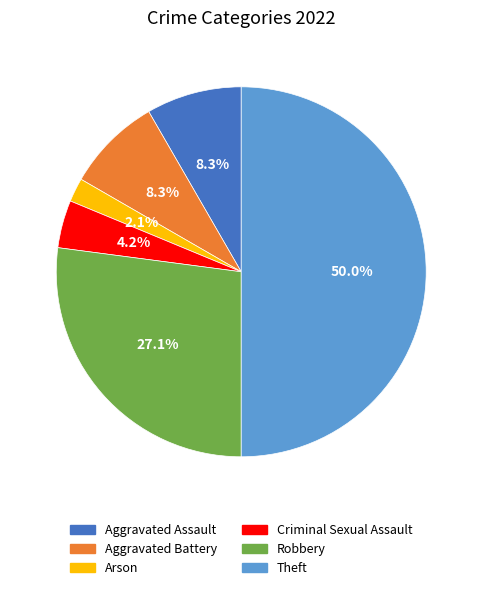

Is the sum of Theft and Criminal Sexual Assault greater than half?

Yes